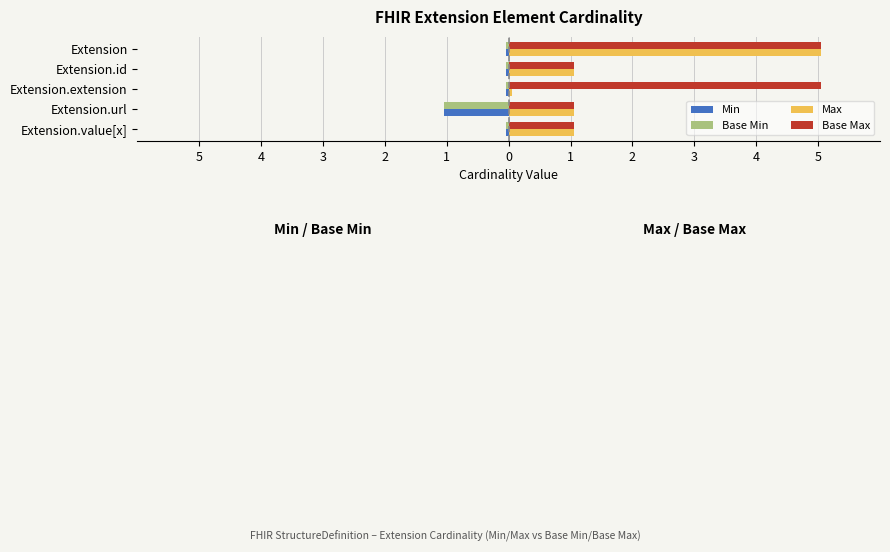

What is the average value of the Base Min series?

-0.2